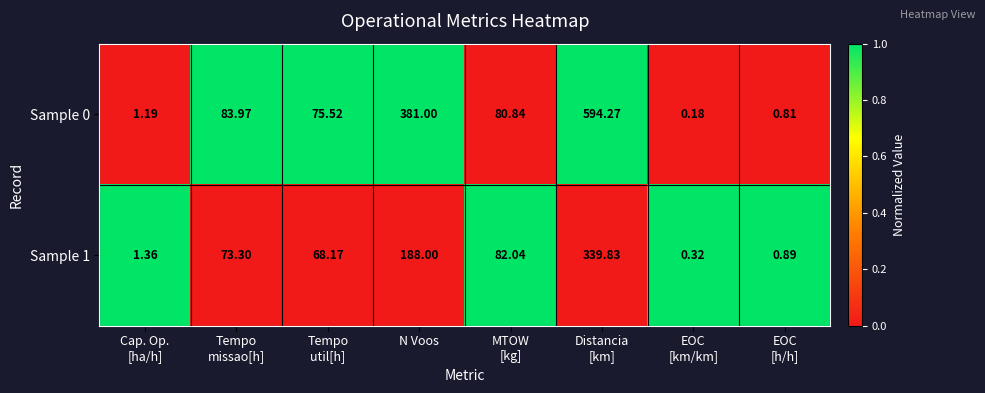

At which label is Sample 1 closest to 170?

N Voos